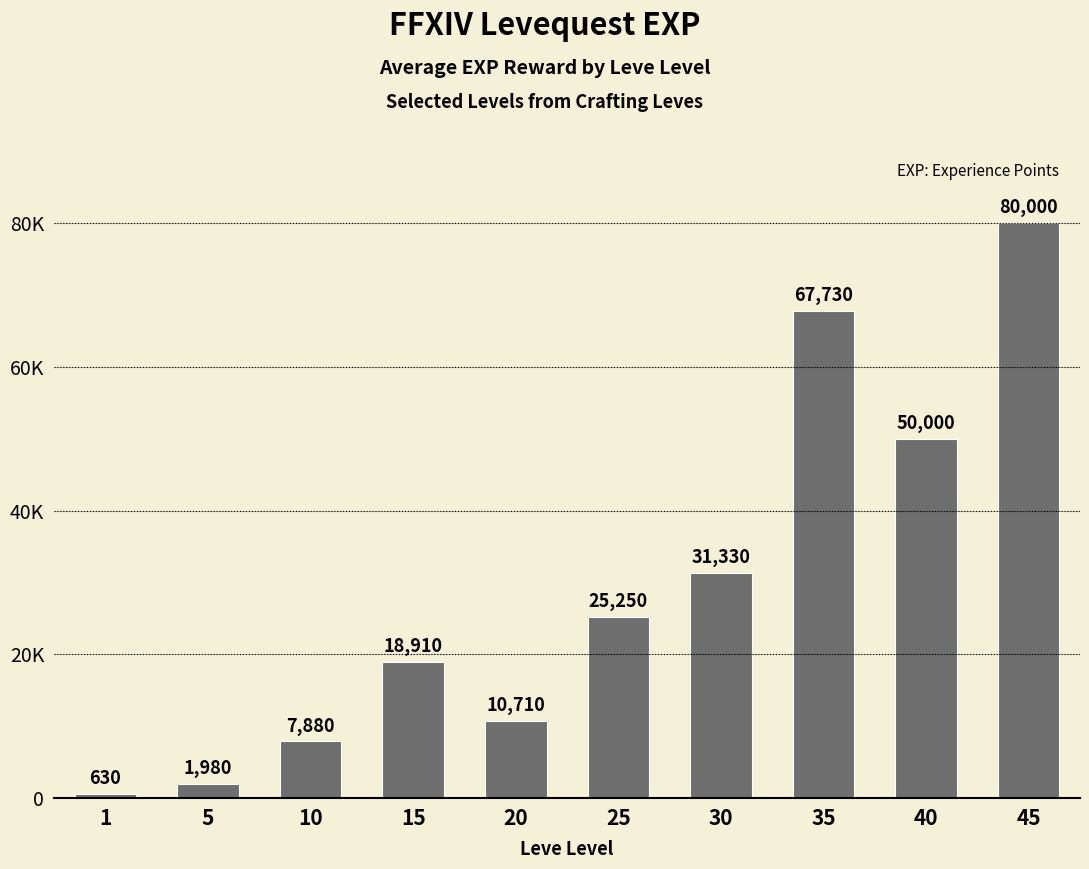

Count the number of categories in the chart.

10